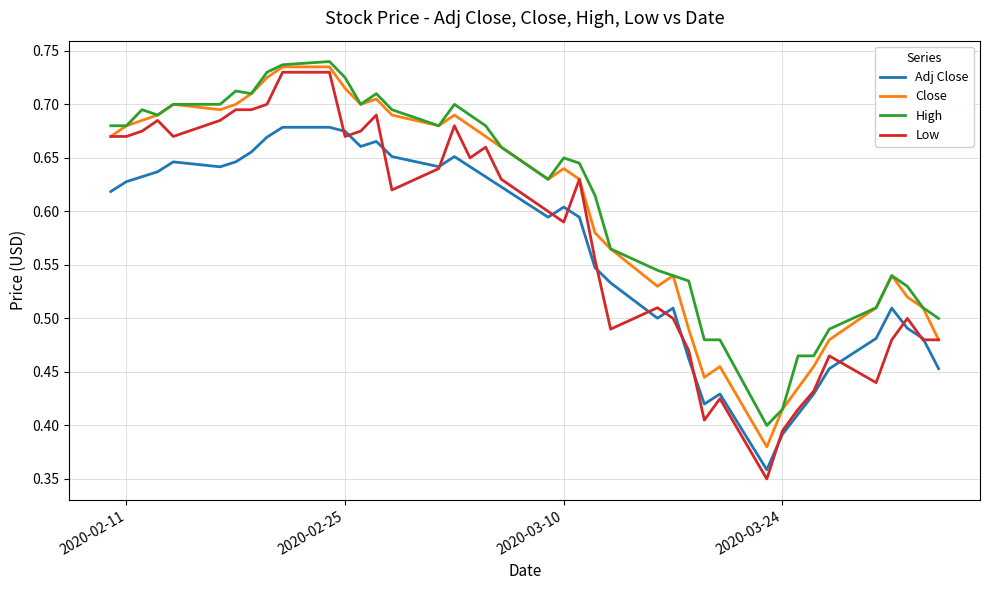

Rank the series by their average value, from lowest to highest.

Adj Close, Low, Close, High